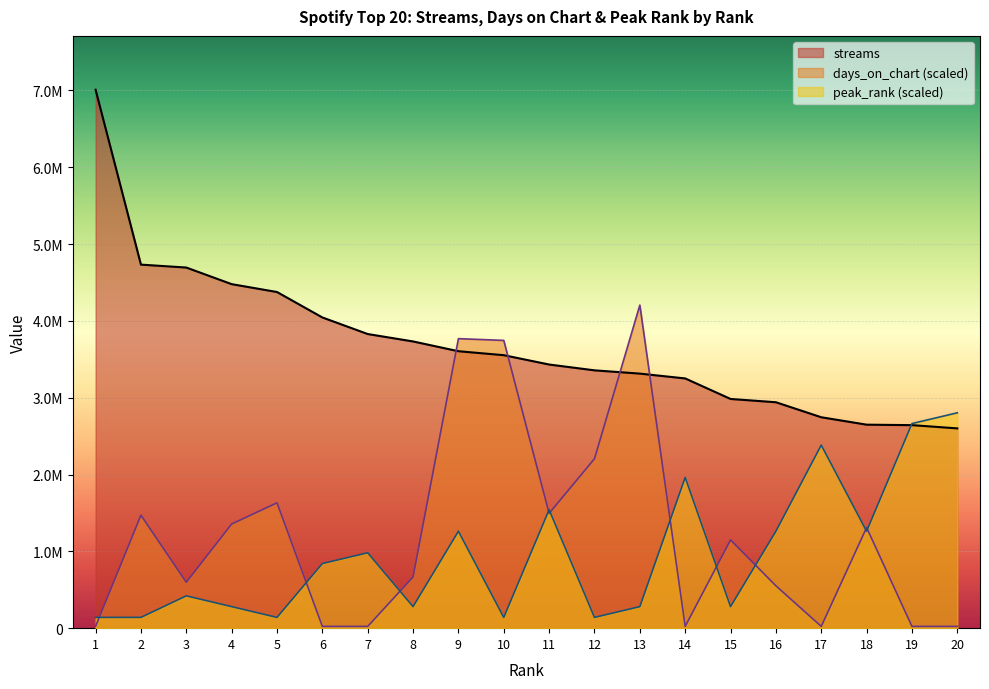

How many interior local peaks does the days_on_chart series have?

6